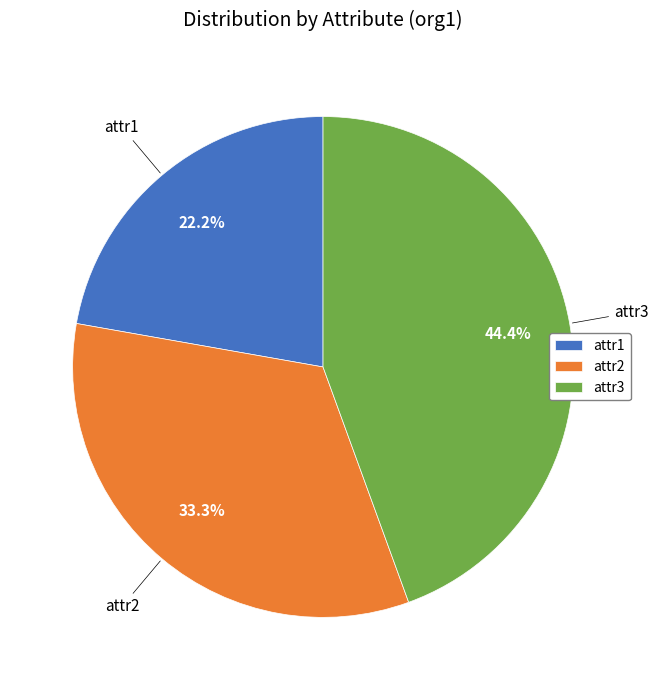

Count the number of slices in the pie.

3